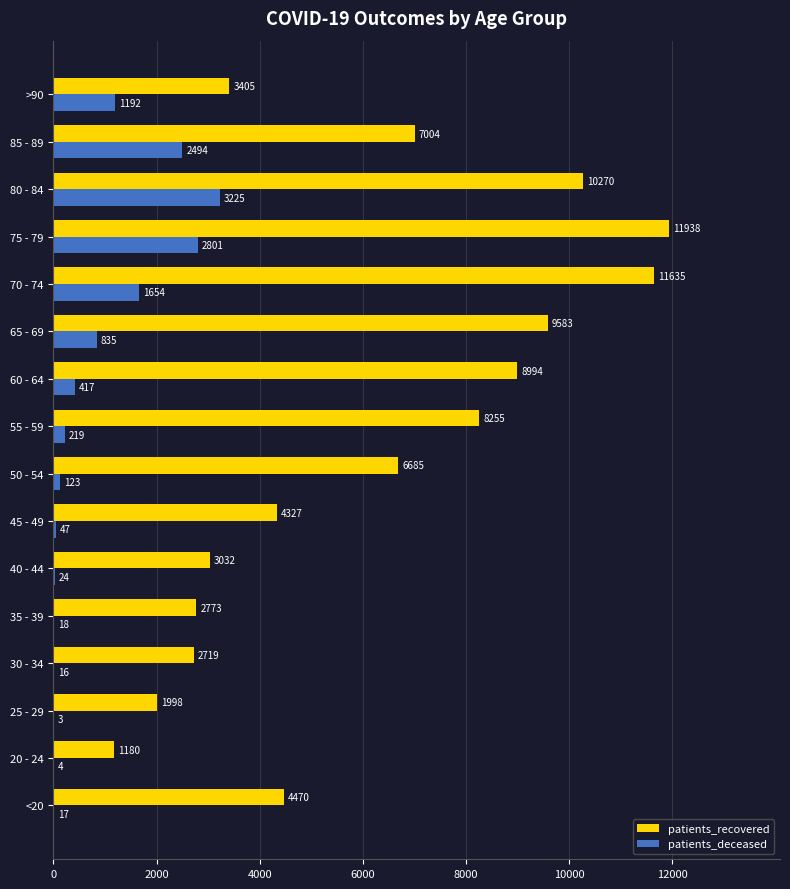

Which series has the largest total across all categories?

patients_recovered